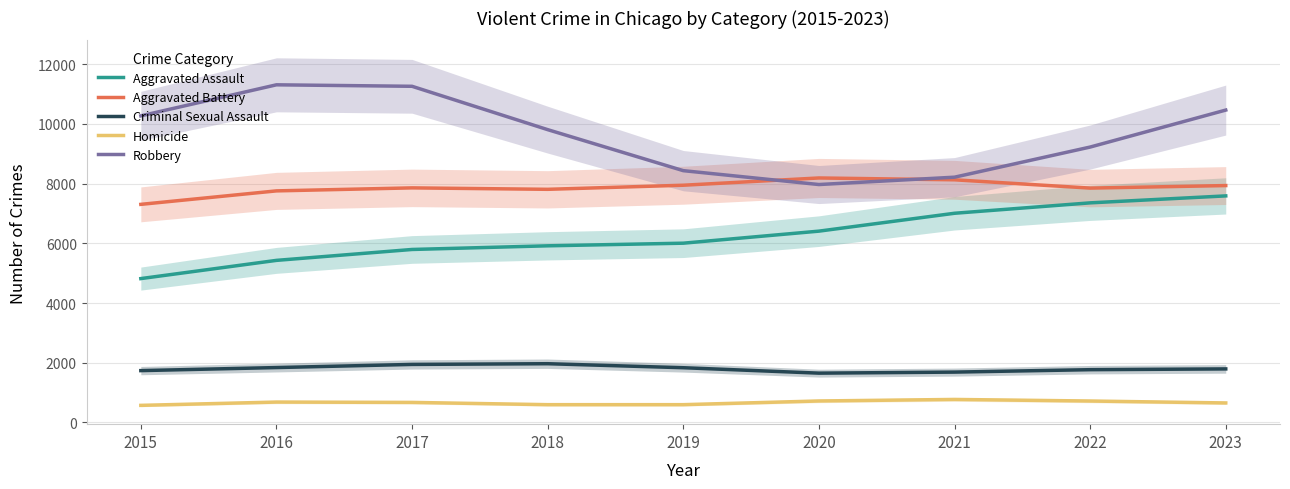

List the labels in order of Robbery value, smallest first.

2020, 2021, 2019, 2022, 2018, 2015, 2023, 2017, 2016